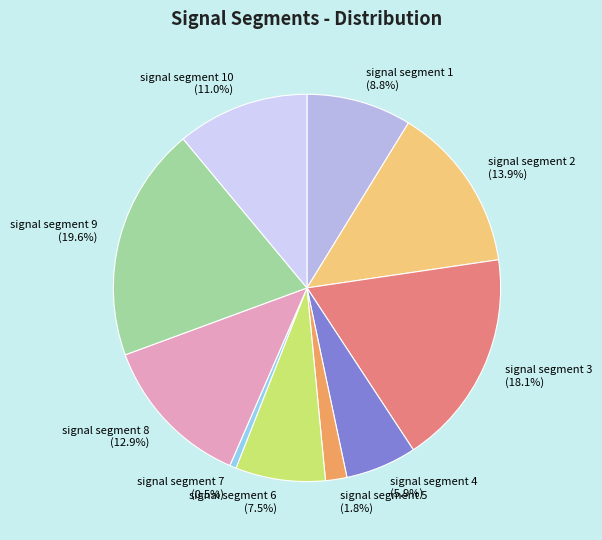

To the nearest percent, what is the average slice percentage?

10%